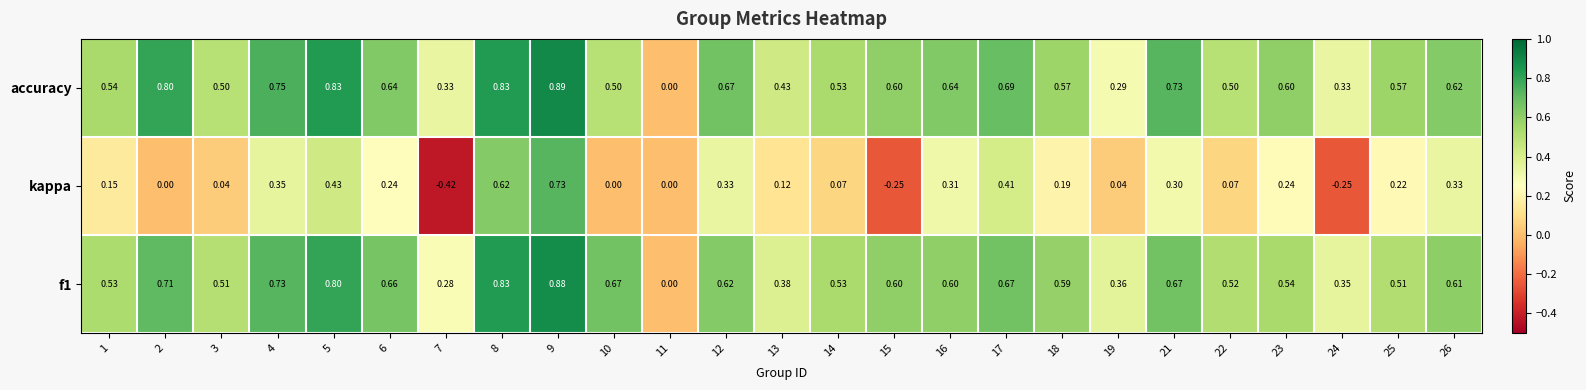

Is the value of accuracy at 7 greater than the value of f1 at 23?

No